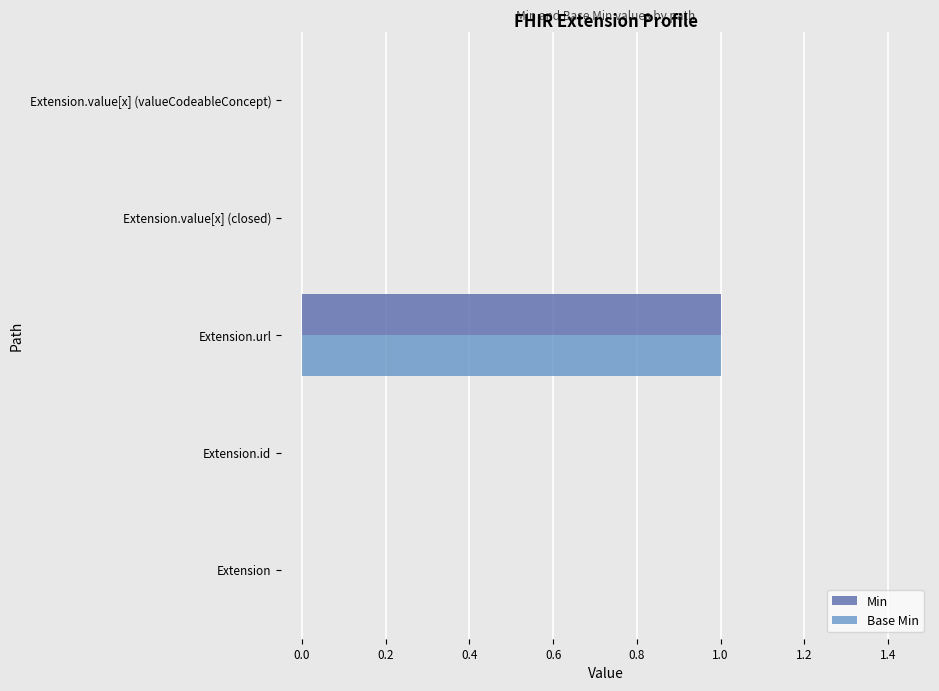

What is the greatest value displayed?

1